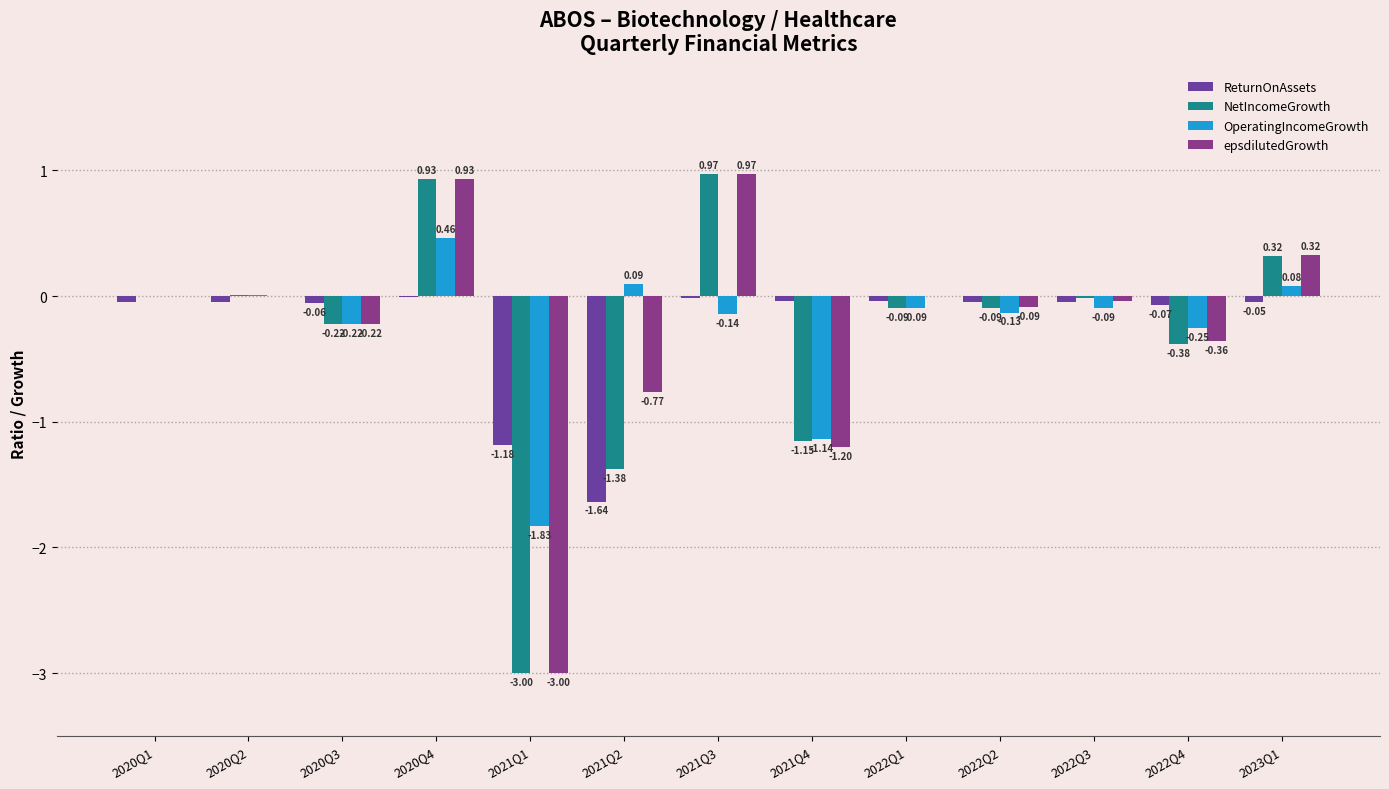

Reading left to right, extract all data points from this chart.

ReturnOnAssets: 2020Q1=-0.0	2020Q2=-0.0	2020Q3=-0.1	2020Q4=-0.0	2021Q1=-1.2	2021Q2=-1.6	2021Q3=-0.0	2021Q4=-0.0	2022Q1=-0.0	2022Q2=-0.0	2022Q3=-0.0	2022Q4=-0.1	2023Q1=-0.1
NetIncomeGrowth: 2020Q1=0.0	2020Q2=0.0	2020Q3=-0.2	2020Q4=0.9	2021Q1=-3.0	2021Q2=-1.4	2021Q3=1.0	2021Q4=-1.2	2022Q1=-0.1	2022Q2=-0.1	2022Q3=-0.0	2022Q4=-0.4	2023Q1=0.3
OperatingIncomeGrowth: 2020Q1=0.0	2020Q2=0.0	2020Q3=-0.2	2020Q4=0.5	2021Q1=-1.8	2021Q2=0.1	2021Q3=-0.1	2021Q4=-1.1	2022Q1=-0.1	2022Q2=-0.1	2022Q3=-0.1	2022Q4=-0.3	2023Q1=0.1
epsdilutedGrowth: 2020Q1=0.0	2020Q2=0.0	2020Q3=-0.2	2020Q4=0.9	2021Q1=-3.0	2021Q2=-0.8	2021Q3=1.0	2021Q4=-1.2	2022Q1=0.0	2022Q2=-0.1	2022Q3=-0.0	2022Q4=-0.4	2023Q1=0.3